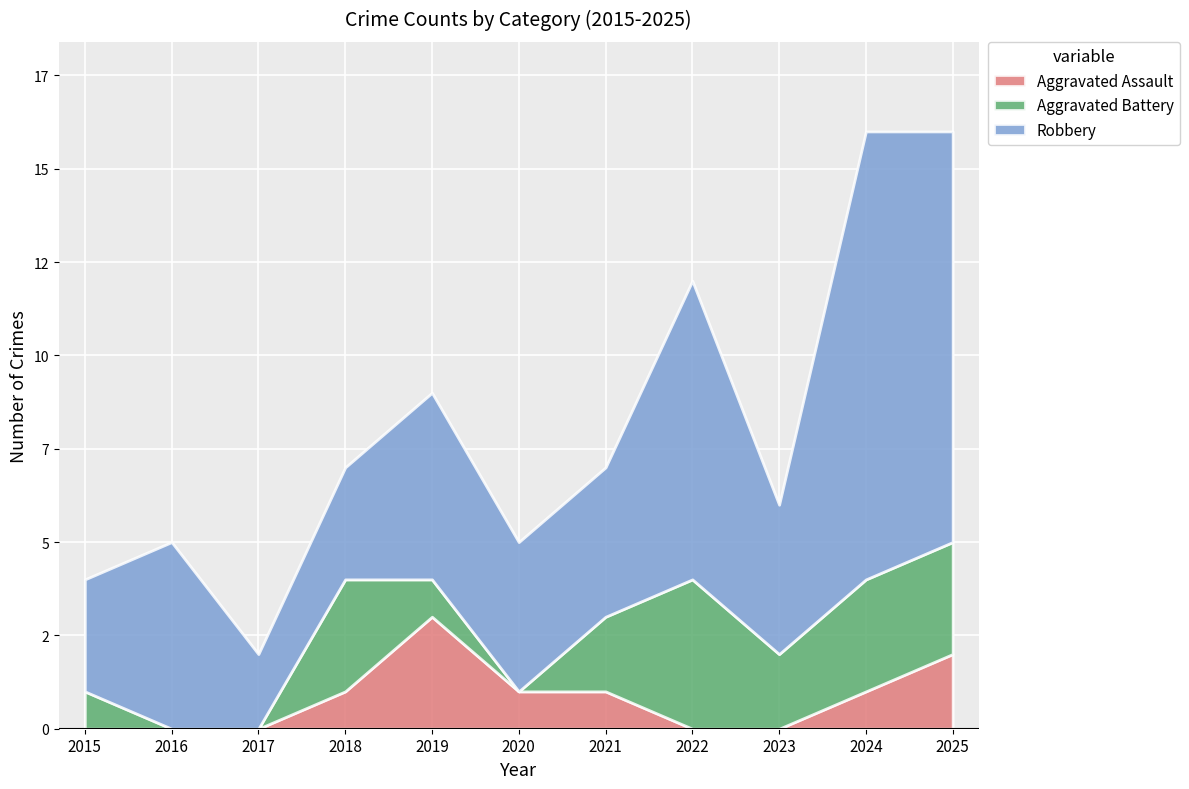

The value of Aggravated Assault at 2018 is 2. True or false?

False